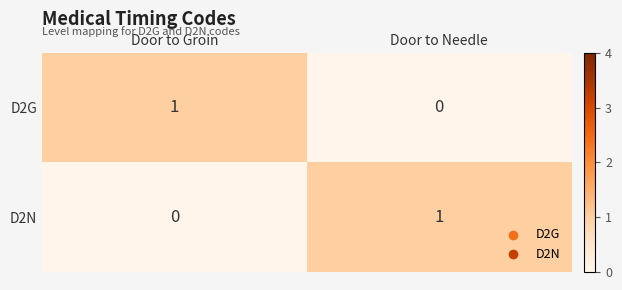

Rank the series at Door to Groin from highest to lowest value.

D2G, D2N